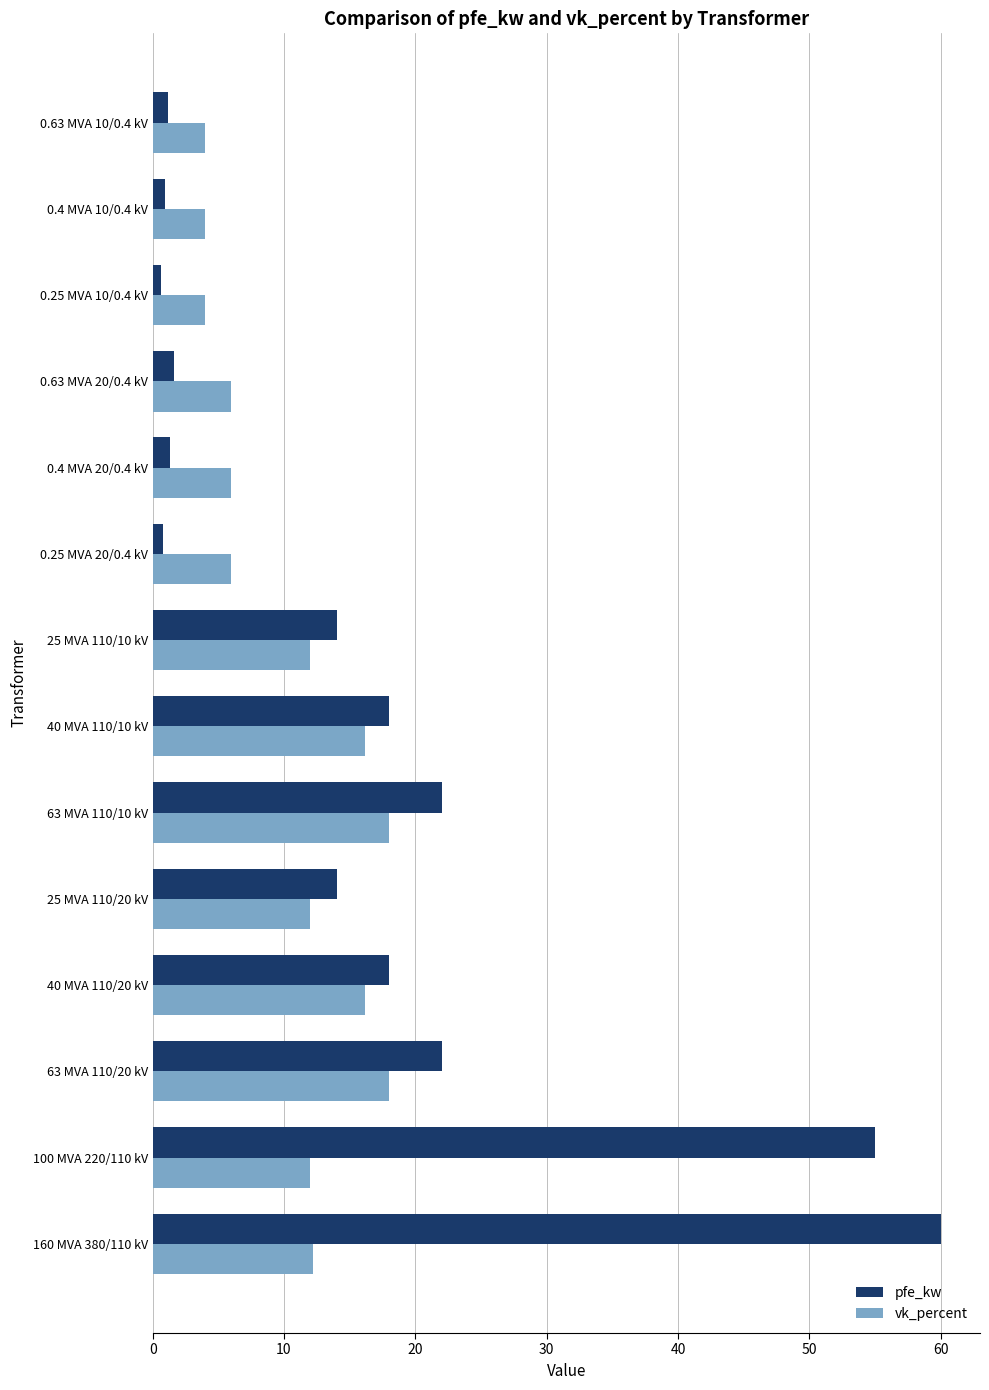

What is the lowest value of the vk_percent series?

4.0